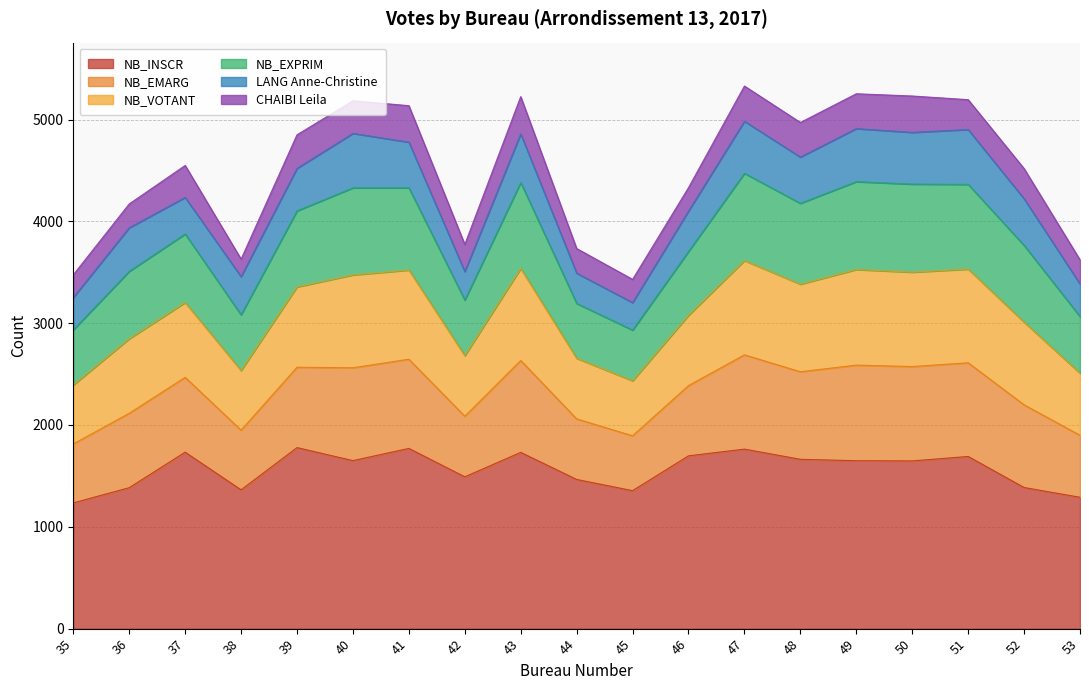

Between 47 and 46, which is larger?

47